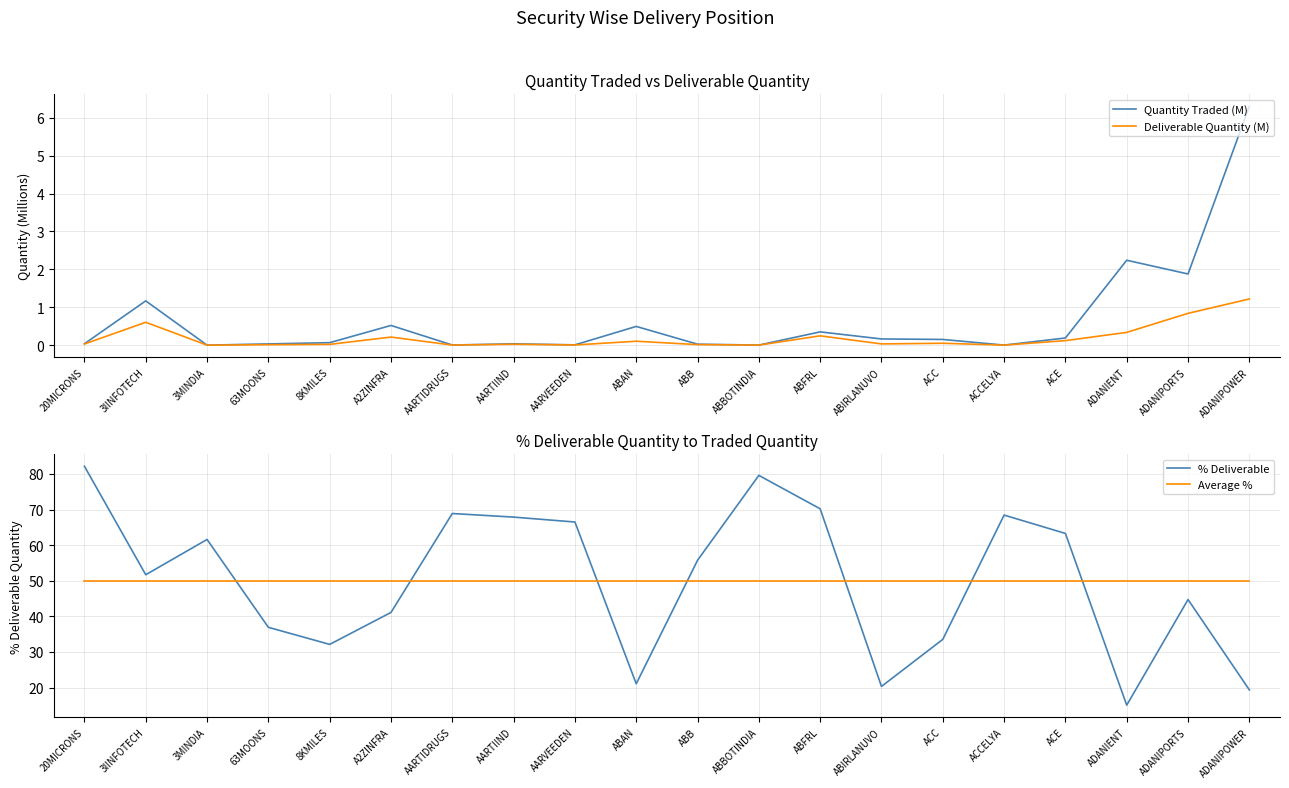

Reading left to right, transcribe all the data shown in this chart.

Quantity Traded (M): 20MICRONS=0.0	3IINFOTECH=1.2	3MINDIA=0.0	63MOONS=0.0	8KMILES=0.1	A2ZINFRA=0.5	AARTIDRUGS=0.0	AARTIIND=0.0	AARVEEDEN=0.0	ABAN=0.5	ABB=0.0	ABBOTINDIA=0.0	ABFRL=0.4	ABIRLANUVO=0.2	ACC=0.2	ACCELYA=0.0	ACE=0.2	ADANIENT=2.2	ADANIPORTS=1.9	ADANIPOWER=6.3
Deliverable Quantity (M): 20MICRONS=0.0	3IINFOTECH=0.6	3MINDIA=0.0	63MOONS=0.0	8KMILES=0.0	A2ZINFRA=0.2	AARTIDRUGS=0.0	AARTIIND=0.0	AARVEEDEN=0.0	ABAN=0.1	ABB=0.0	ABBOTINDIA=0.0	ABFRL=0.2	ABIRLANUVO=0.0	ACC=0.1	ACCELYA=0.0	ACE=0.1	ADANIENT=0.3	ADANIPORTS=0.8	ADANIPOWER=1.2
% Deliverable: 20MICRONS=82.2	3IINFOTECH=51.7	3MINDIA=61.6	63MOONS=36.9	8KMILES=32.1	A2ZINFRA=41.1	AARTIDRUGS=68.9	AARTIIND=67.9	AARVEEDEN=66.5	ABAN=21.1	ABB=55.8	ABBOTINDIA=79.6	ABFRL=70.2	ABIRLANUVO=20.3	ACC=33.5	ACCELYA=68.5	ACE=63.3	ADANIENT=15.1	ADANIPORTS=44.7	ADANIPOWER=19.3
Average %: 20MICRONS=50.0	3IINFOTECH=50.0	3MINDIA=50.0	63MOONS=50.0	8KMILES=50.0	A2ZINFRA=50.0	AARTIDRUGS=50.0	AARTIIND=50.0	AARVEEDEN=50.0	ABAN=50.0	ABB=50.0	ABBOTINDIA=50.0	ABFRL=50.0	ABIRLANUVO=50.0	ACC=50.0	ACCELYA=50.0	ACE=50.0	ADANIENT=50.0	ADANIPORTS=50.0	ADANIPOWER=50.0